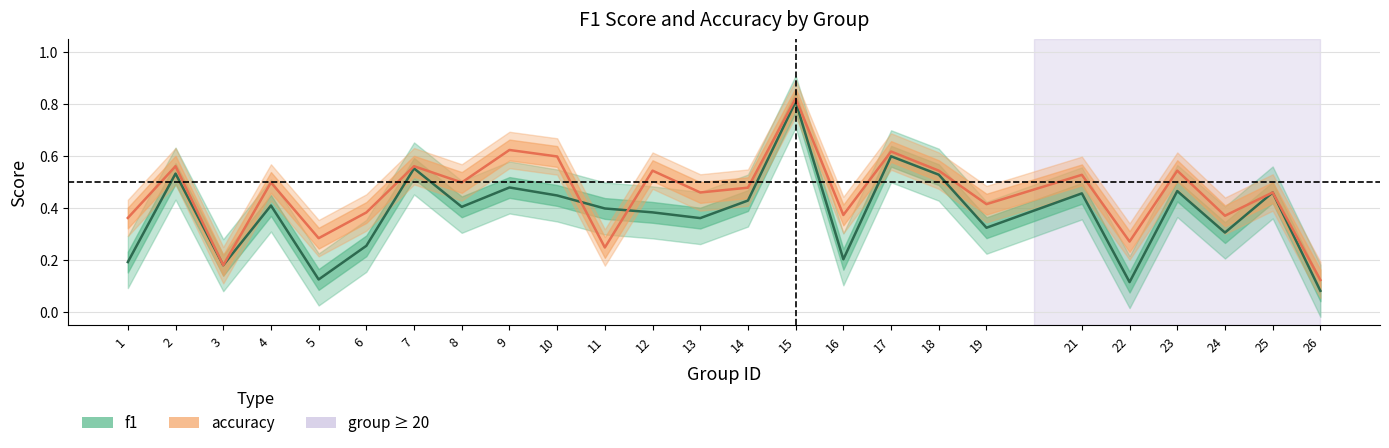

Between which two adjacent categories do accuracy and f1 first intersect?

10 and 11